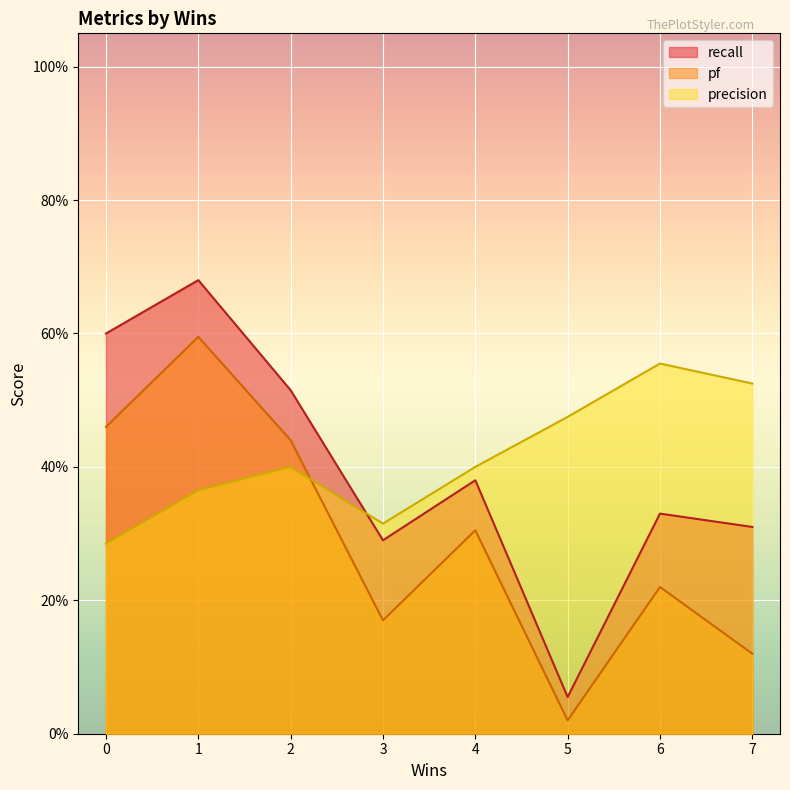

How many precision values are between 0 and 1?

8